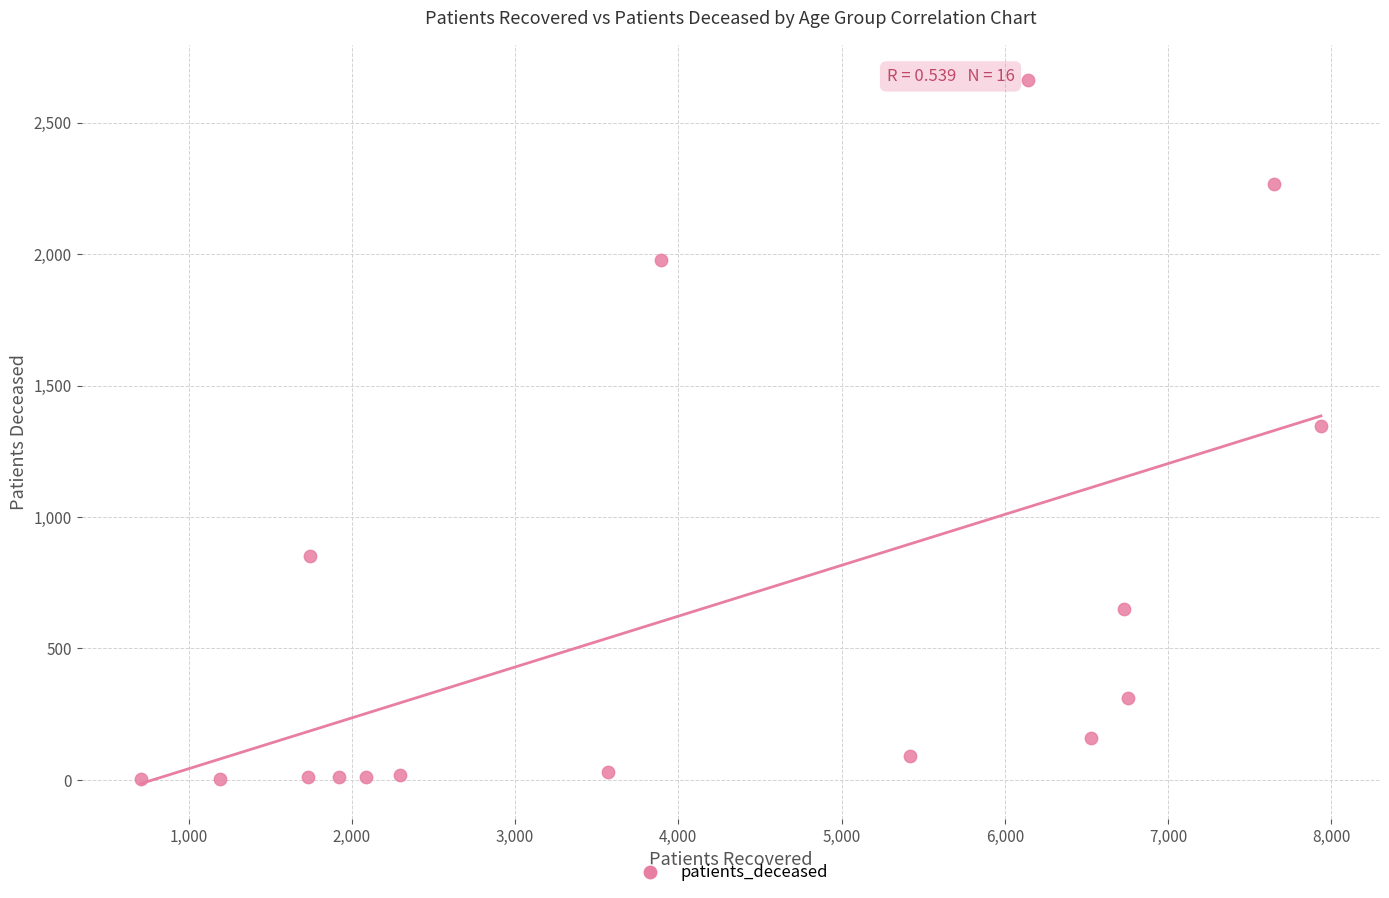

What is the range of Y values (max minus min)?

2660